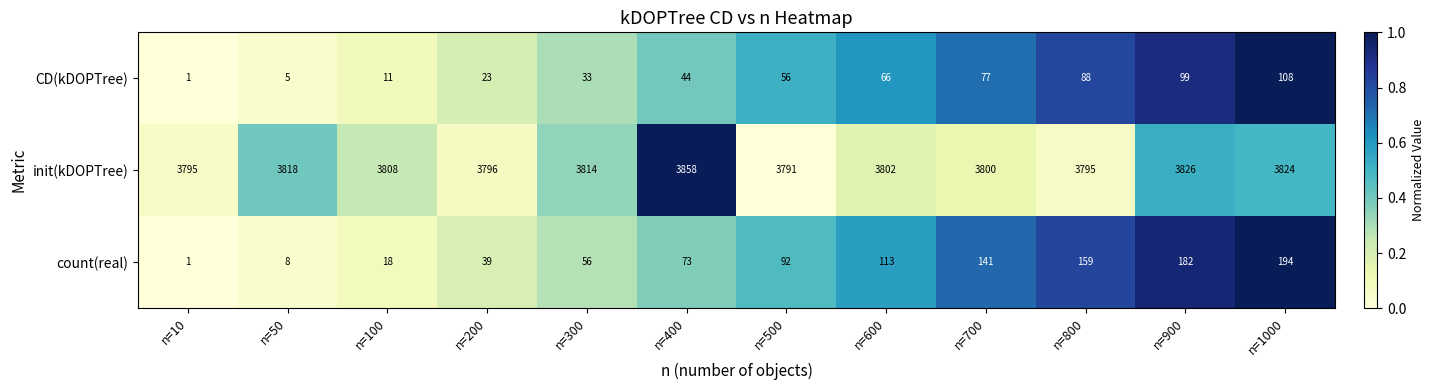

Count the number of data series in this chart.

3